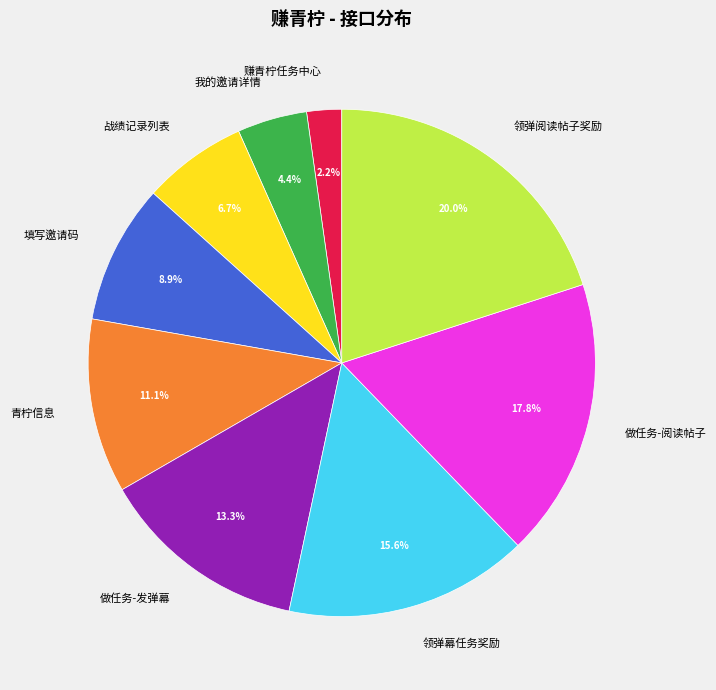

How many segments does this pie chart have?

9